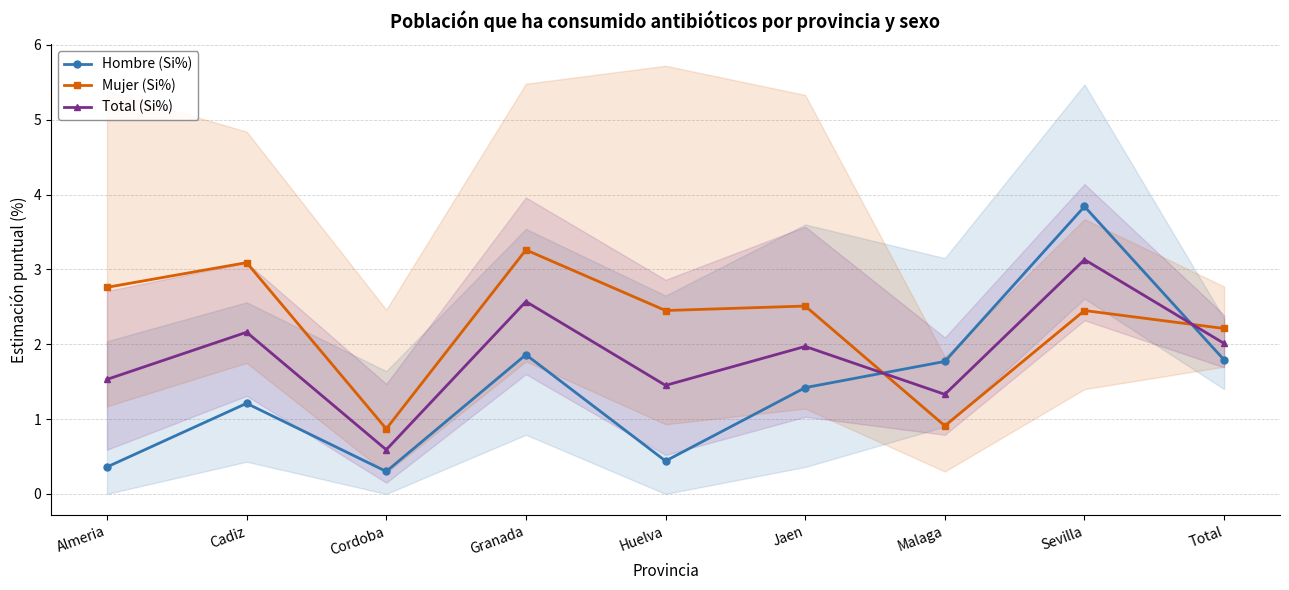

What position from the left is Cordoba?

3